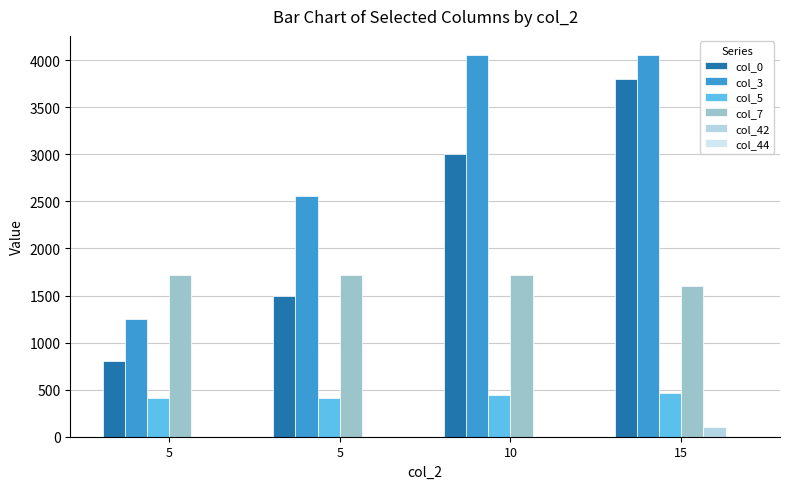

At 5, list the series in order from smallest to largest.

col_42, col_44, col_5, col_0, col_3, col_7